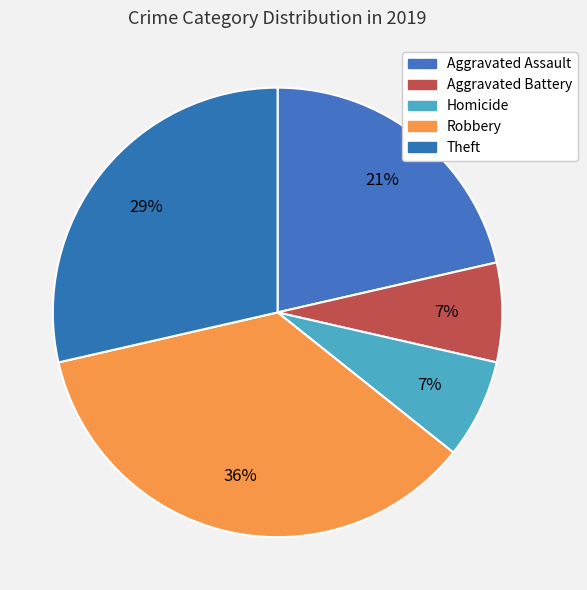

Is there any slice that represents more than half of the pie?

No